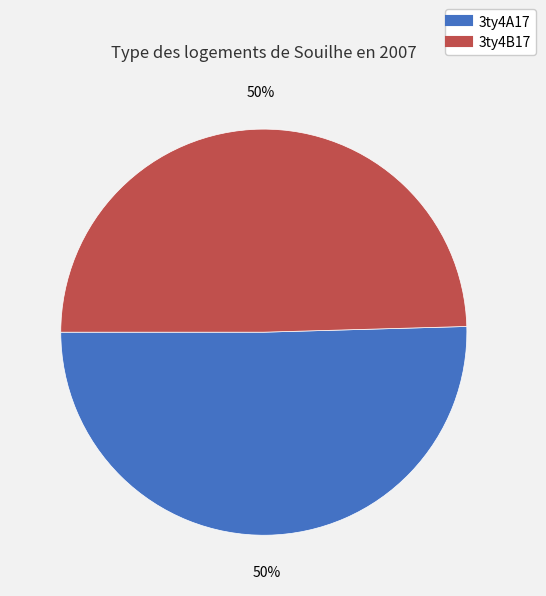

Approximately how many times larger is the value at 3ty4A17 compared to 3ty4B17?

1.0